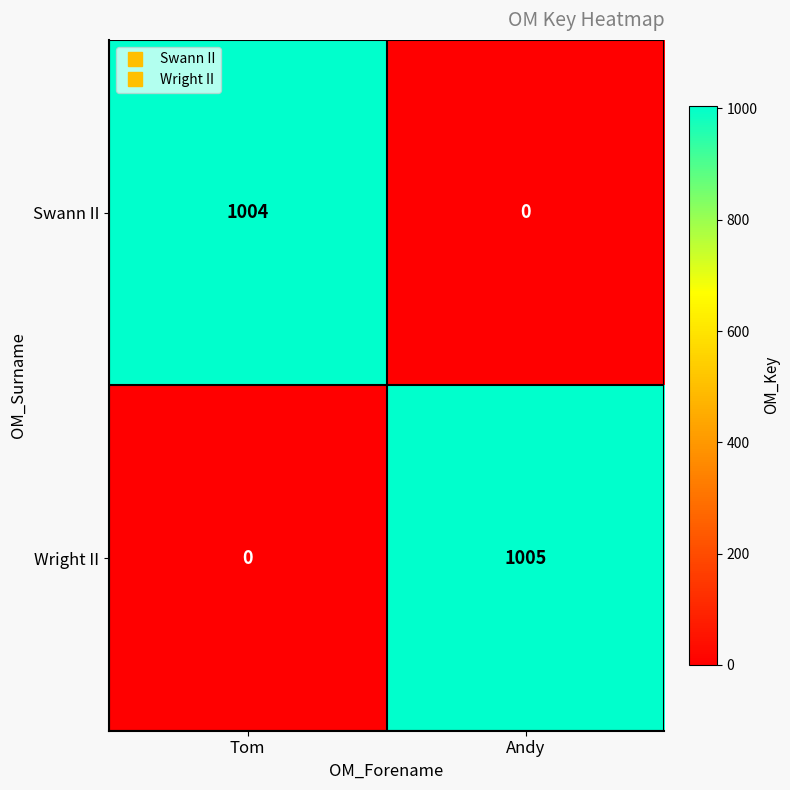

The Wright II series shows 1756 at Andy. True or false?

False